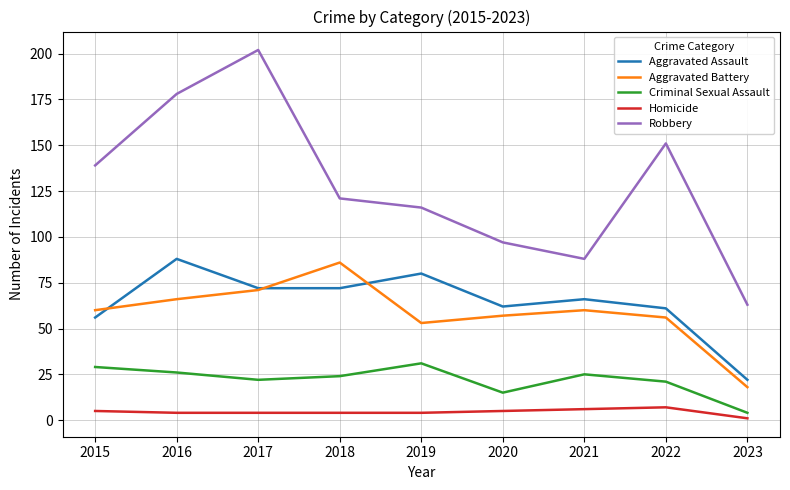

What is the average value of the Aggravated Battery series?

59